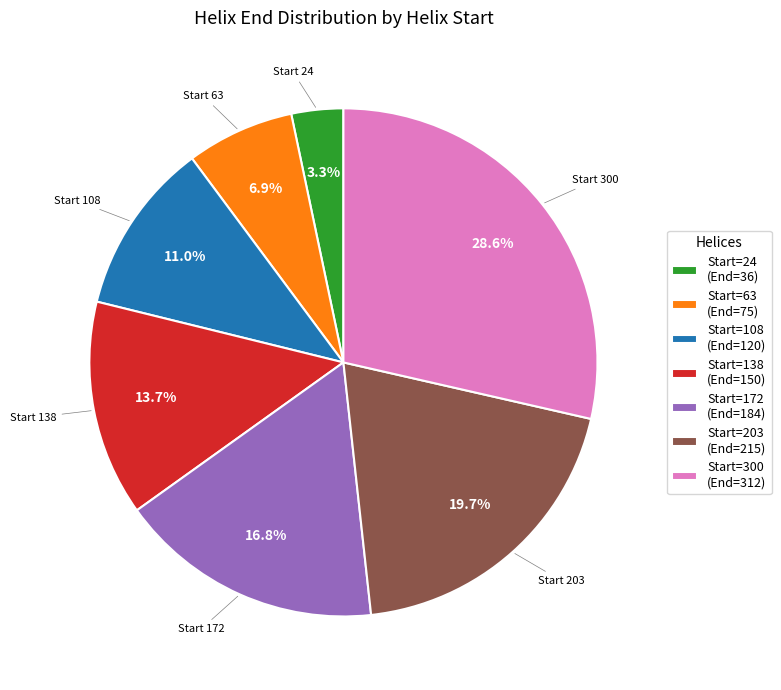

What is the largest slice in the pie chart?

Start=300 (End=312)